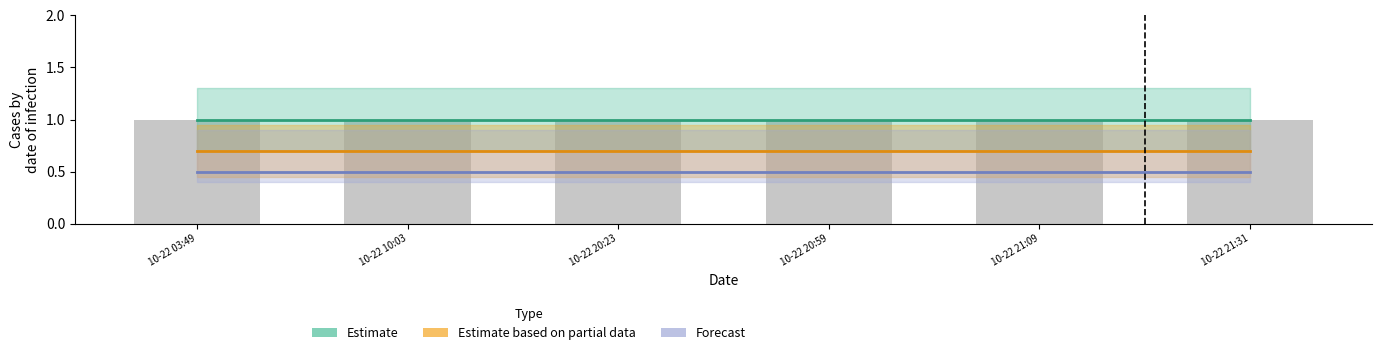

True or false: Estimate has a value of 1.0 at 10-22 20:23.

True